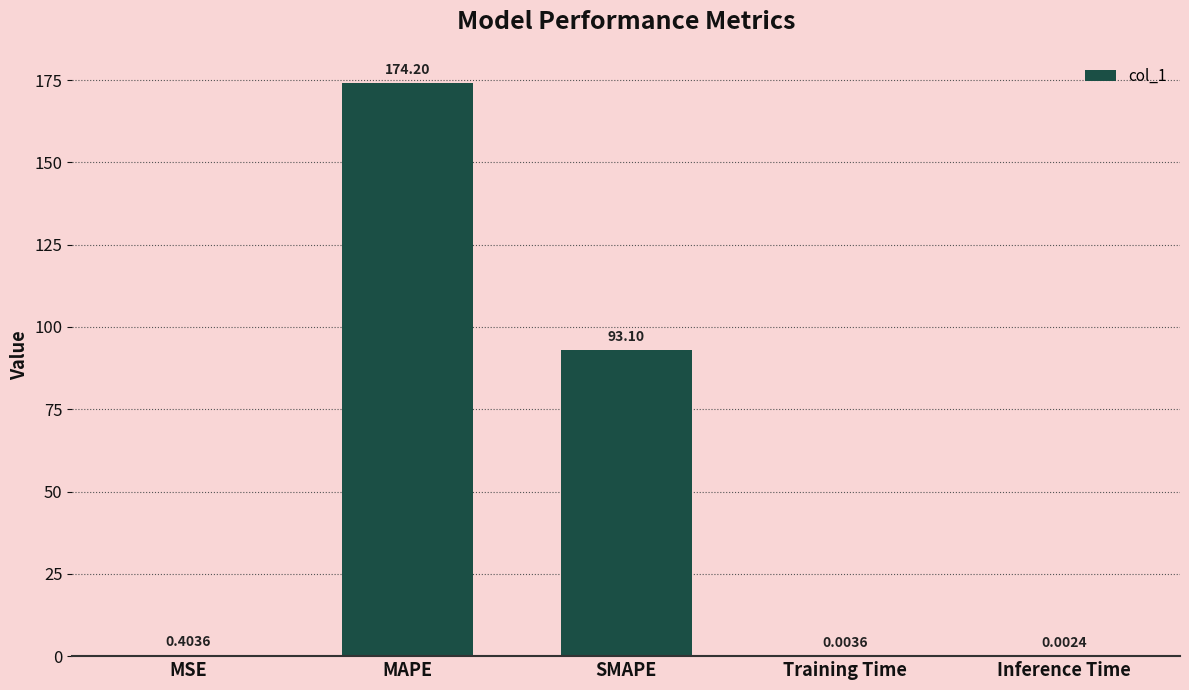

Which label corresponds to the largest value in the chart?

MAPE